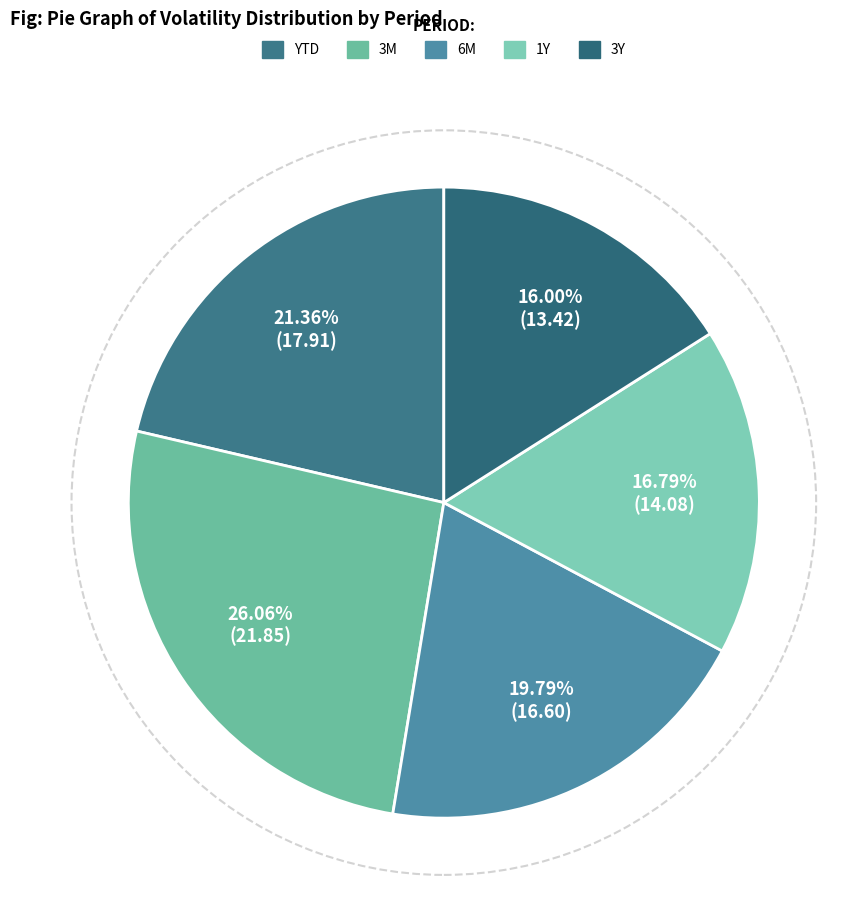

To the nearest percent, what is the combined percentage of 3M and YTD?

47%